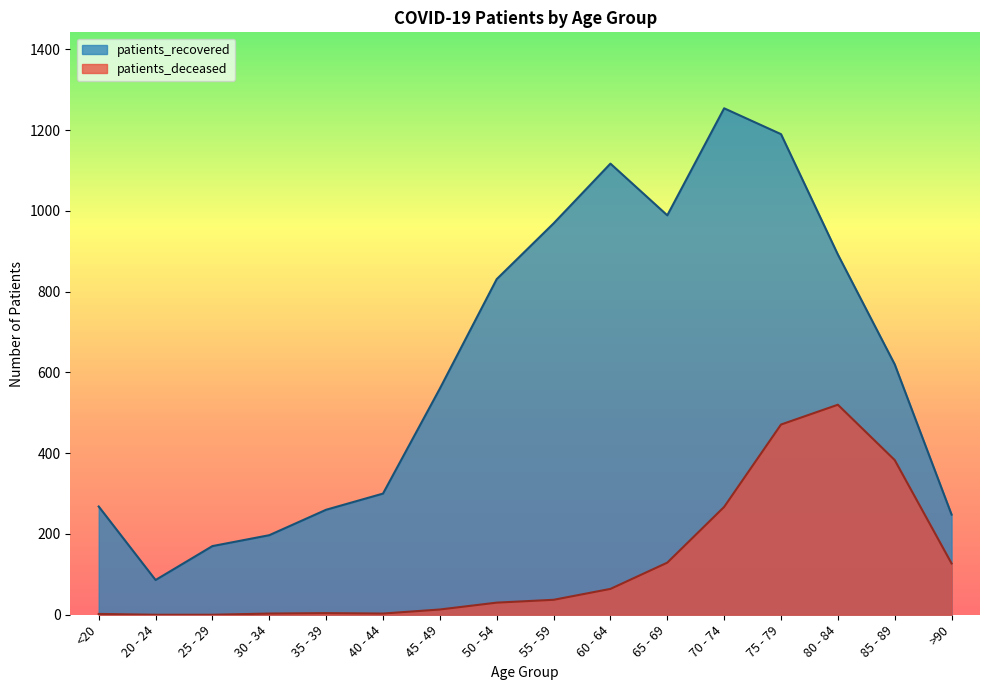

Reading left to right, what are all the values shown in this chart?

patients_recovered: 268	86	170	197	260	300	560	831	969	1117	989	1254	1190	892	620	248
patients_deceased: 2	0	0	3	4	3	13	30	37	64	129	267	471	520	383	127